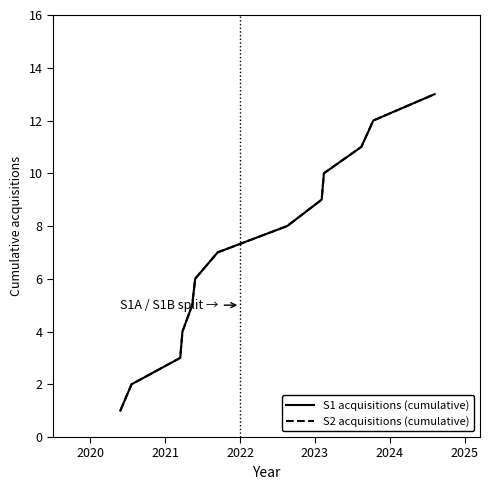

True or false: S2 acquisitions (cumulative) and S1 acquisitions (cumulative) intersect in this chart.

False